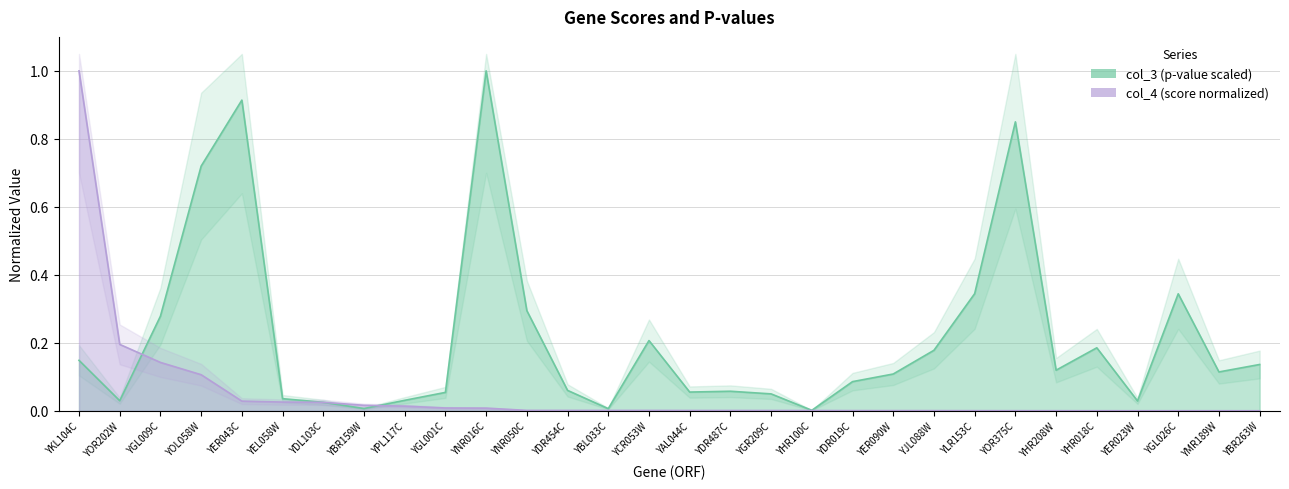

Which series has the largest total across all categories?

col_3 (p-value scaled)